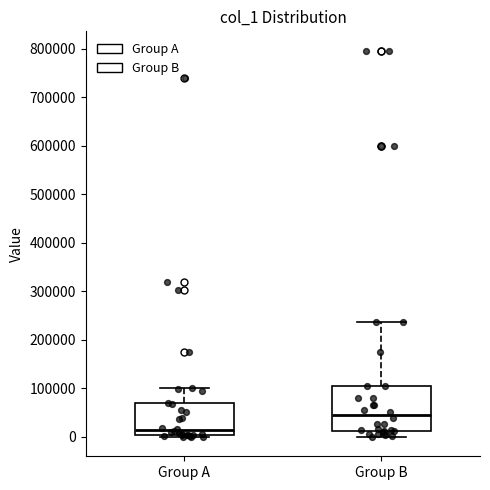

Comparing the boxes themselves (not the whiskers), which one is the tallest?

Group B